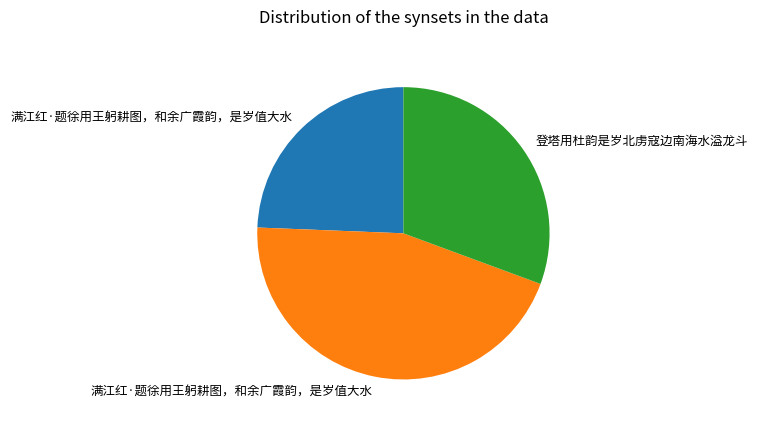

Is there any slice that represents more than half of the pie?

No